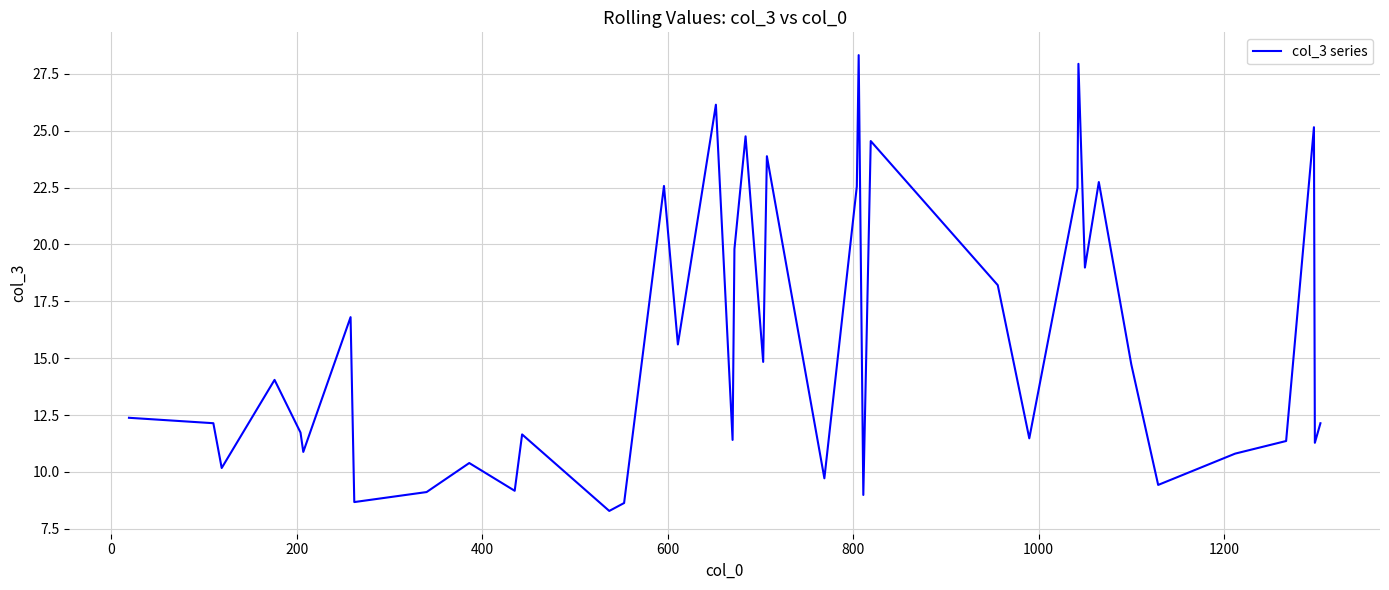

What is the average value?

15.6